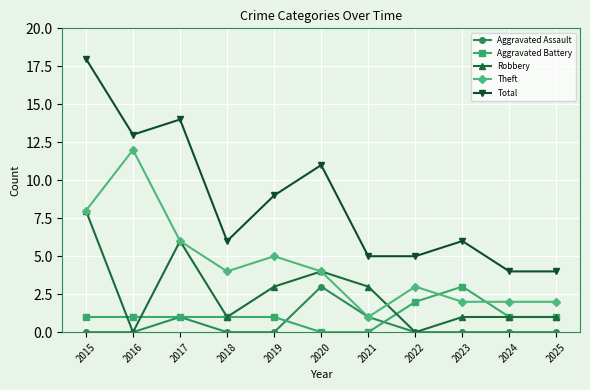

Reading left to right, extract all data points from this chart.

Aggravated Assault: 2015=0	2016=0	2017=1	2018=0	2019=0	2020=3	2021=1	2022=0	2023=0	2024=0	2025=0
Aggravated Battery: 2015=1	2016=1	2017=1	2018=1	2019=1	2020=0	2021=0	2022=2	2023=3	2024=1	2025=1
Robbery: 2015=8	2016=0	2017=6	2018=1	2019=3	2020=4	2021=3	2022=0	2023=1	2024=1	2025=1
Theft: 2015=8	2016=12	2017=6	2018=4	2019=5	2020=4	2021=1	2022=3	2023=2	2024=2	2025=2
Total: 2015=18	2016=13	2017=14	2018=6	2019=9	2020=11	2021=5	2022=5	2023=6	2024=4	2025=4